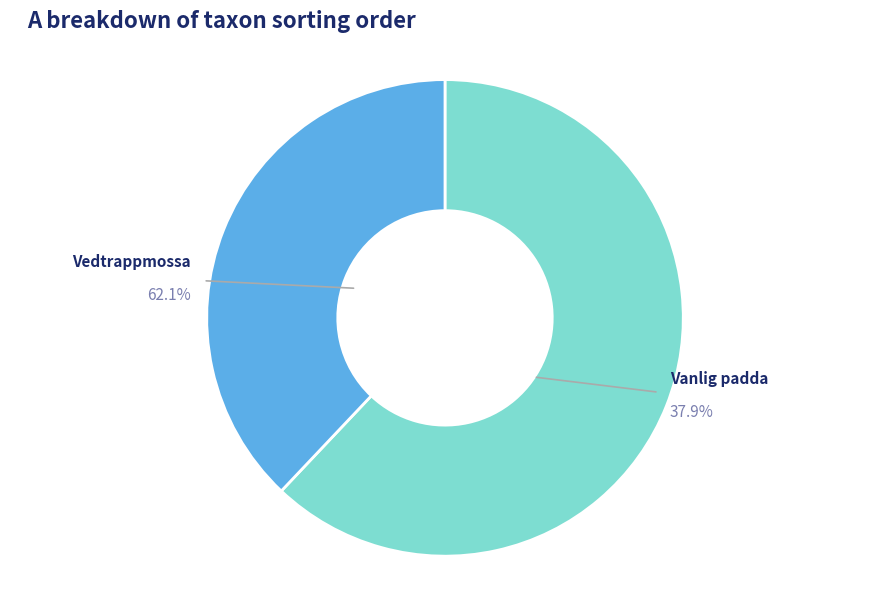

Is there a majority slice in this chart?

Yes